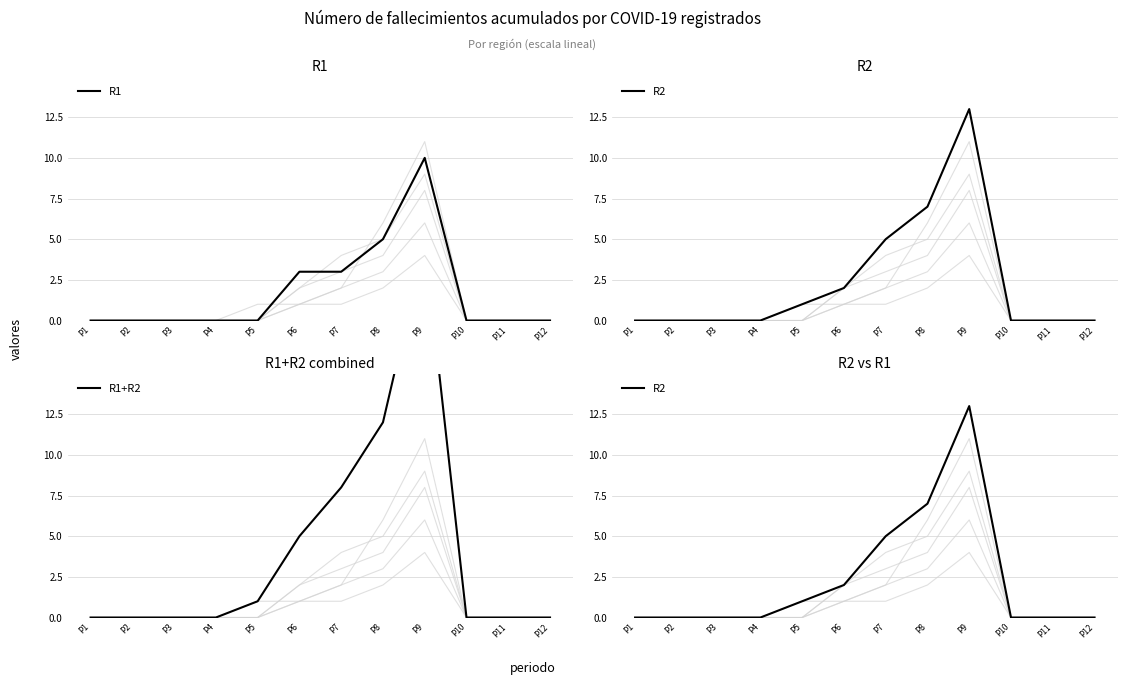

Reading left to right, list all the values displayed in this chart.

R1: P1=0	P2=0	P3=0	P4=0	P5=0	P6=3	P7=3	P8=5	P9=10	P10=0	P11=0	P12=0
R2: P1=0	P2=0	P3=0	P4=0	P5=1	P6=2	P7=5	P8=7	P9=13	P10=0	P11=0	P12=0
R1+R2: P1=0	P2=0	P3=0	P4=0	P5=1	P6=5	P7=8	P8=12	P9=23	P10=0	P11=0	P12=0